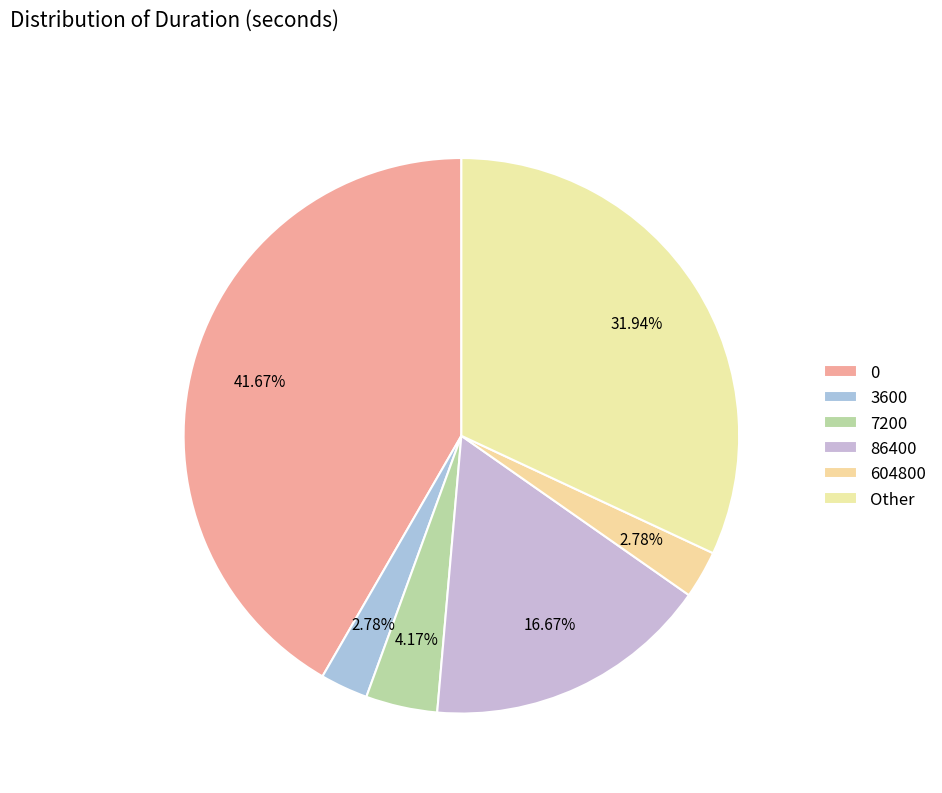

How many segments does this pie chart have?

6